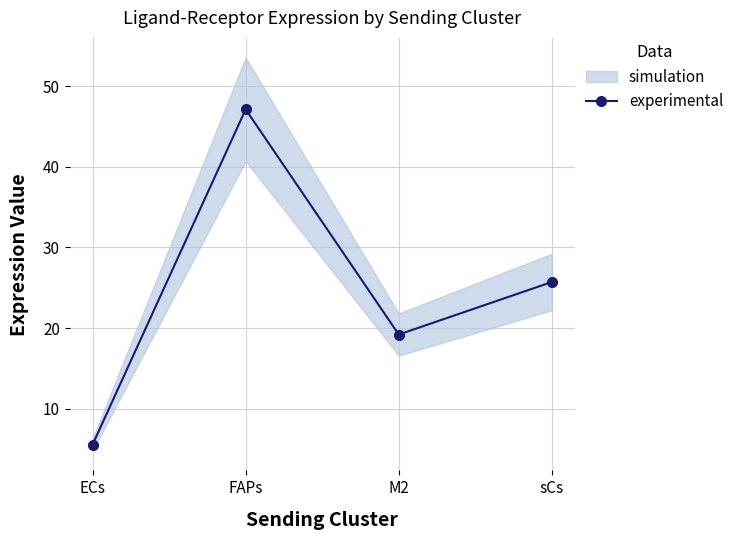

Count the number of categories in the chart.

4